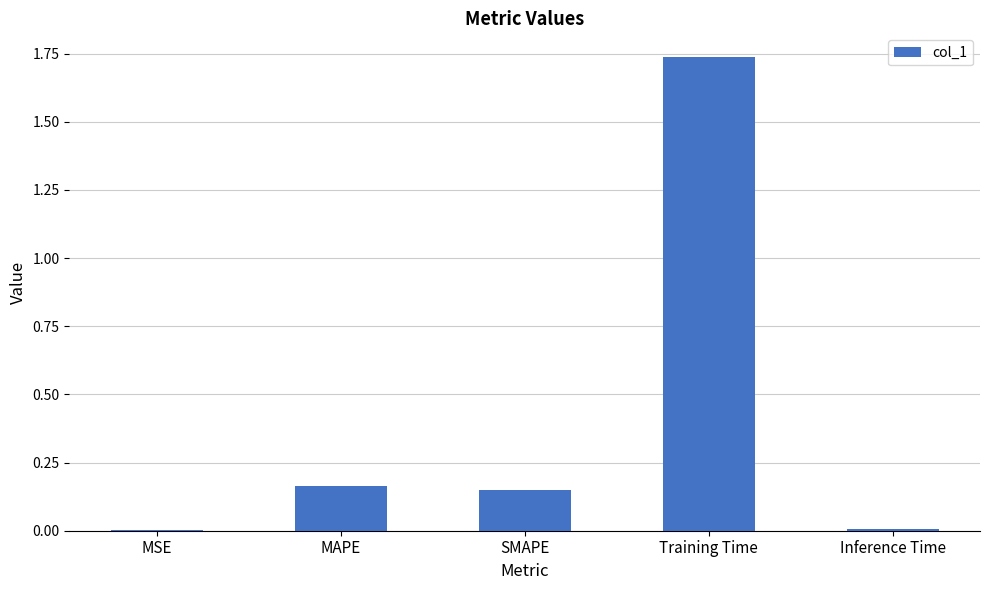

How many data points does each series have?

5